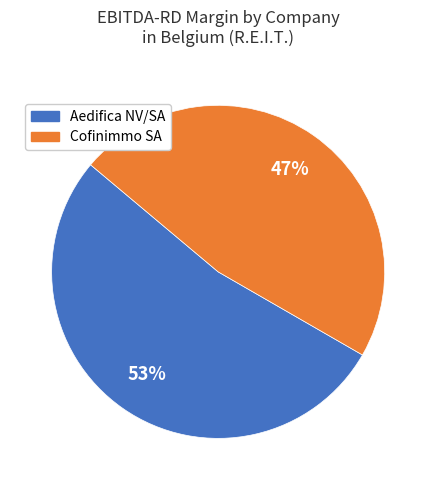

Which has a higher value, Aedifica NV/SA or Cofinimmo SA?

Aedifica NV/SA